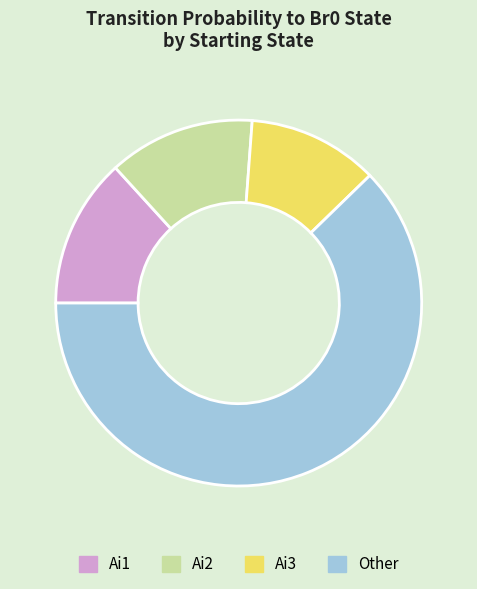

True or false: Ai1 accounts for 20% of the total.

False